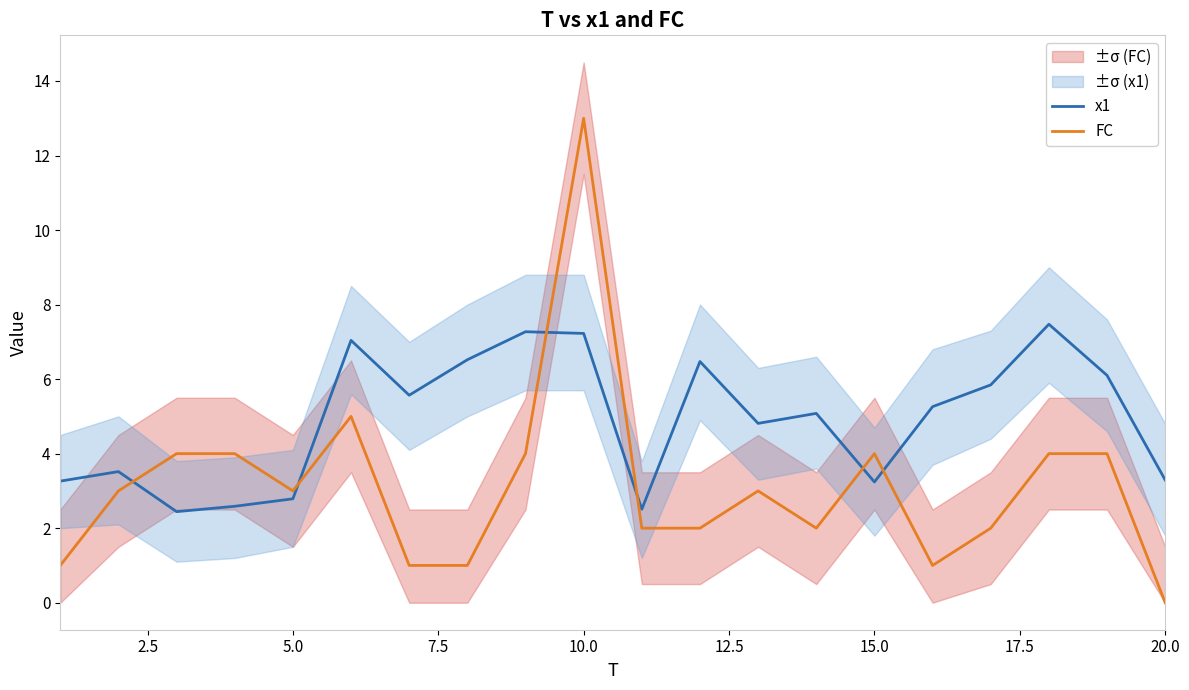

Which series has the largest range (max minus min)?

FC